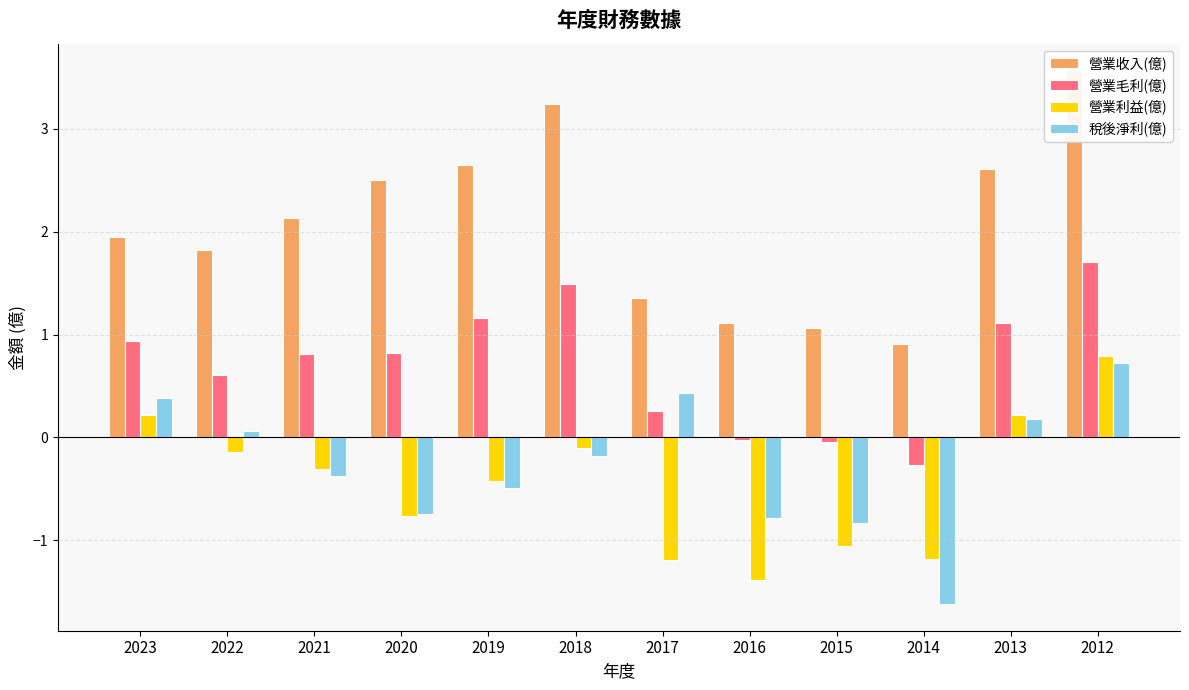

Rank the series by their maximum value, from highest to lowest.

營業收入(億), 營業毛利(億), 營業利益(億), 稅後淨利(億)